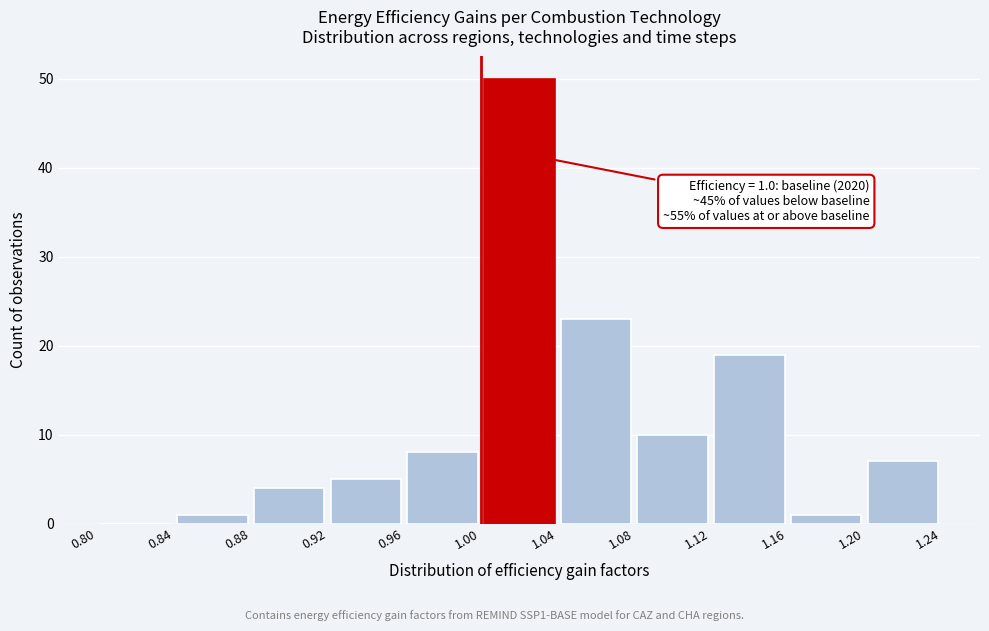

Over which range of the x-axis is the bar tallest?

1.00 to 1.04